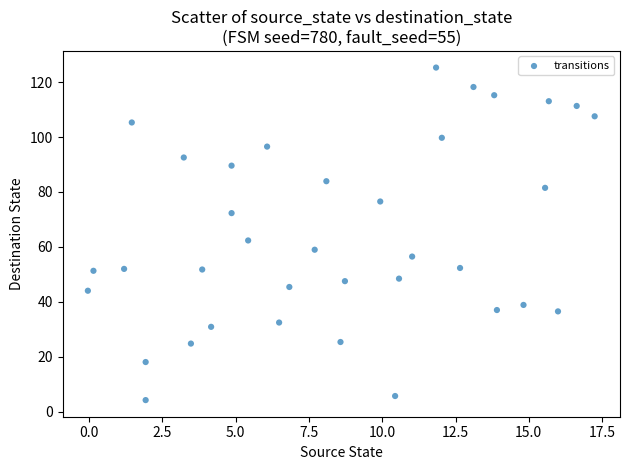

What is the range of X values (max minus min)?

17.3